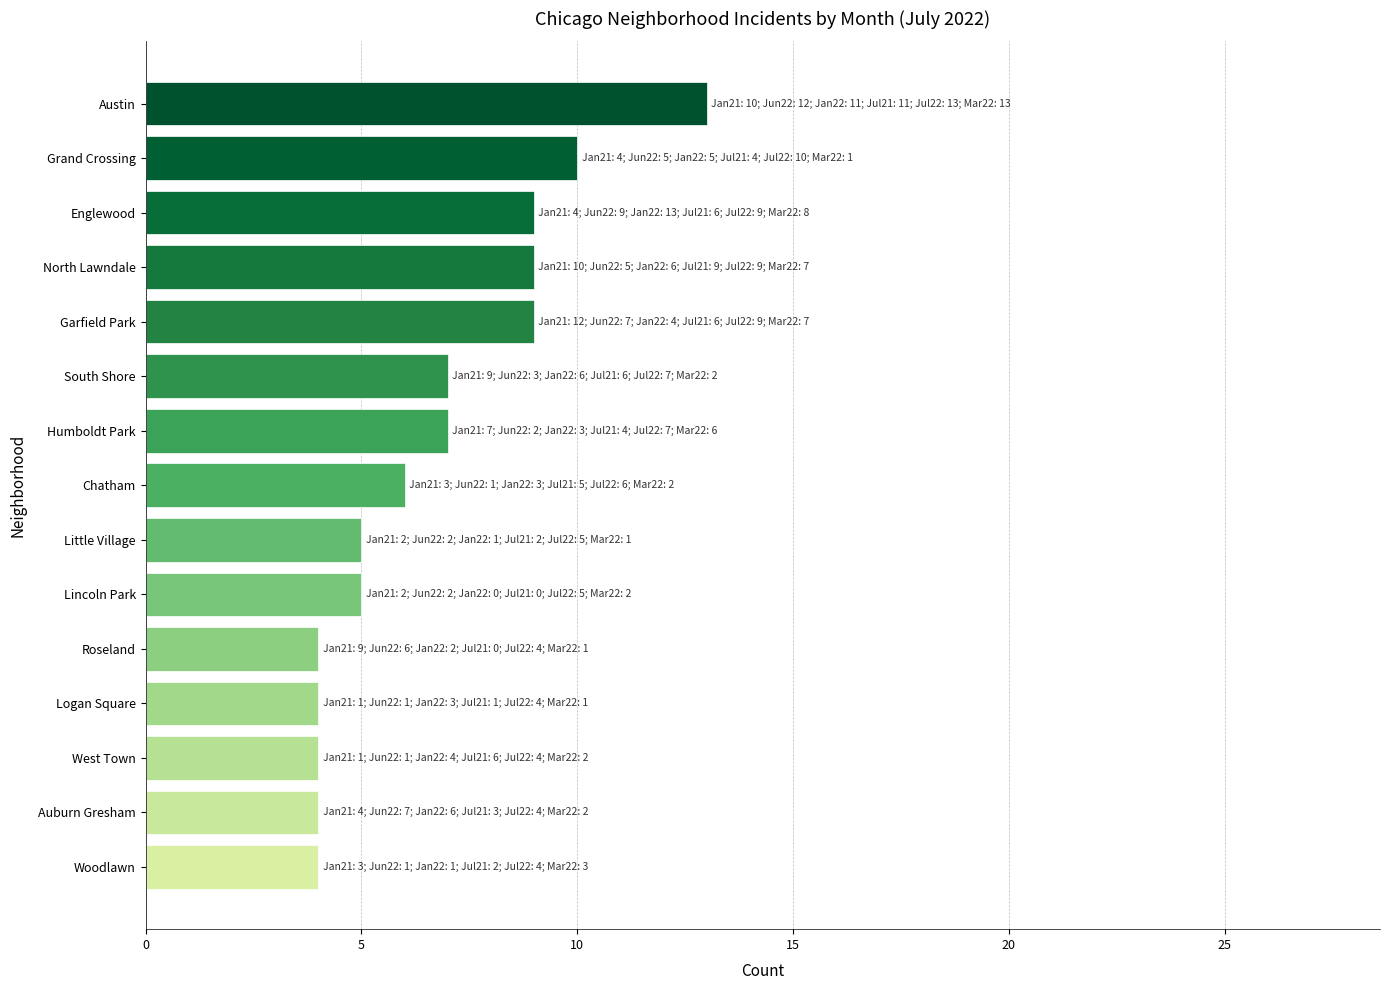

What is the change in value from Woodlawn to Chatham?

+2